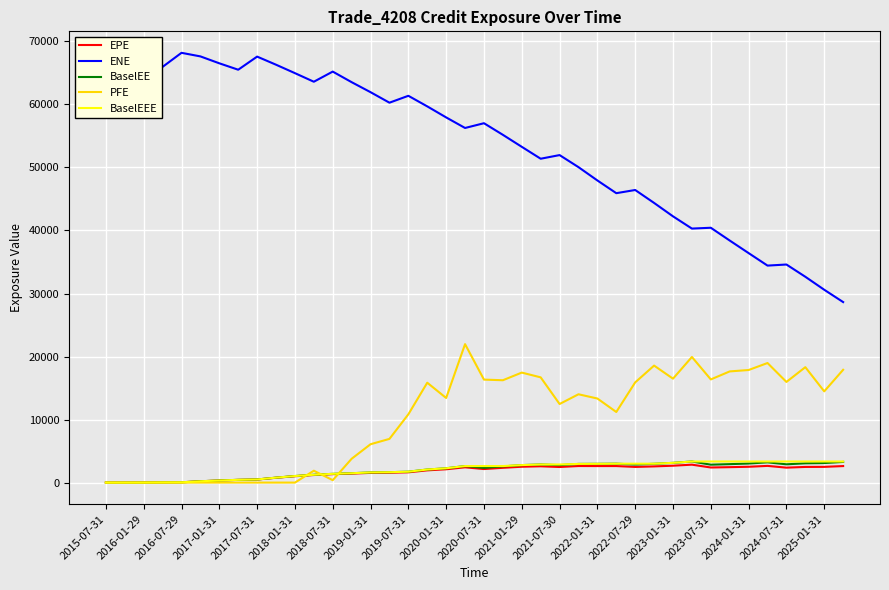

Which series has the largest total across all categories?

ENE